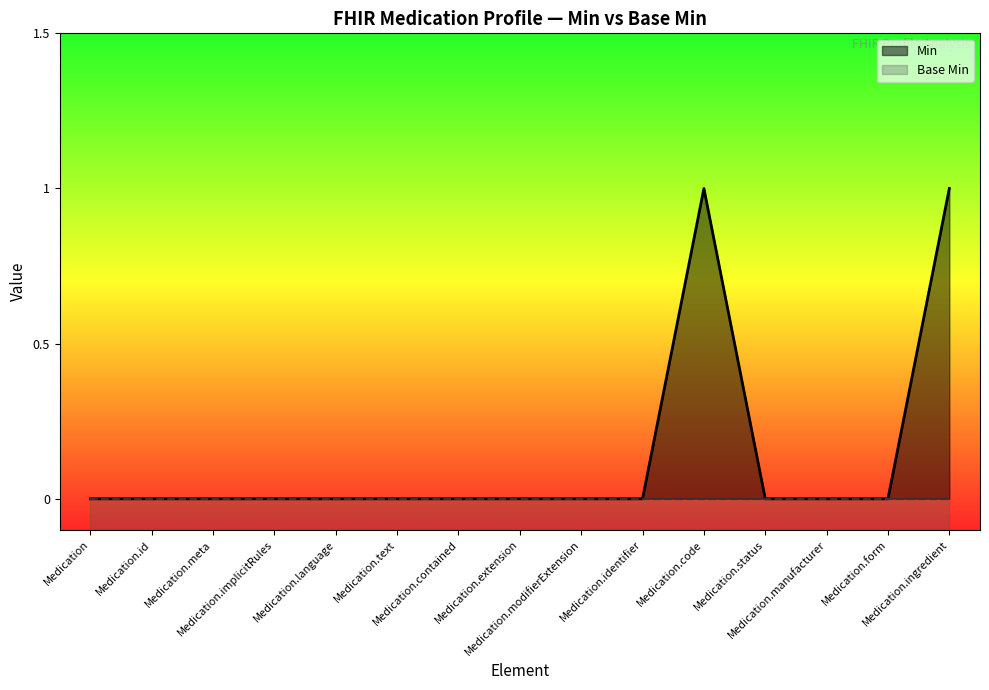

Does the chart have visible grid lines?

No